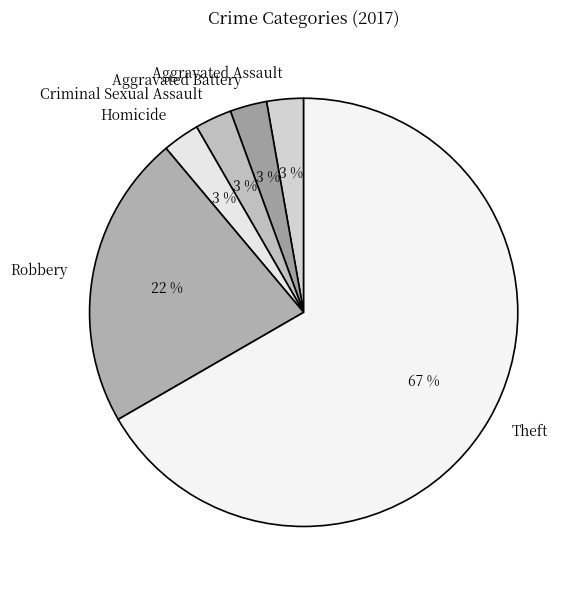

The Theft slice represents 79% of the pie. True or false?

False